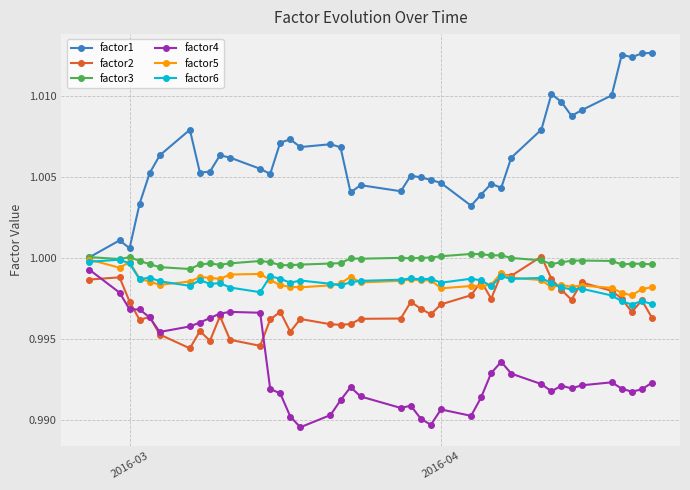

True or false: factor6 has more than 2 interior local peaks.

True